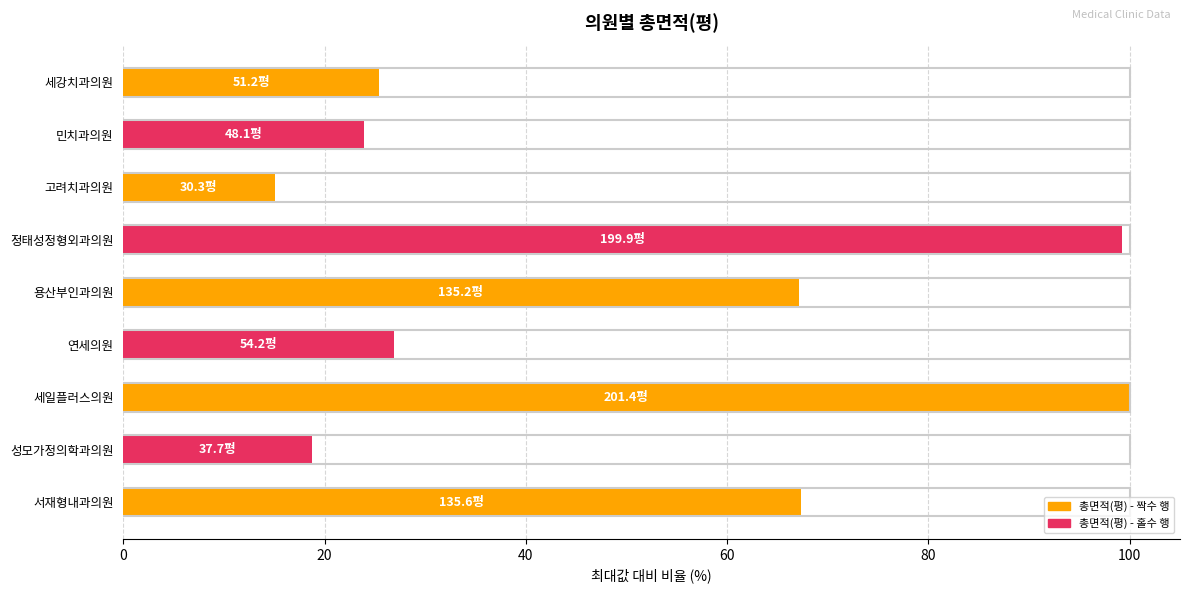

What is the sum of all values?

443.6